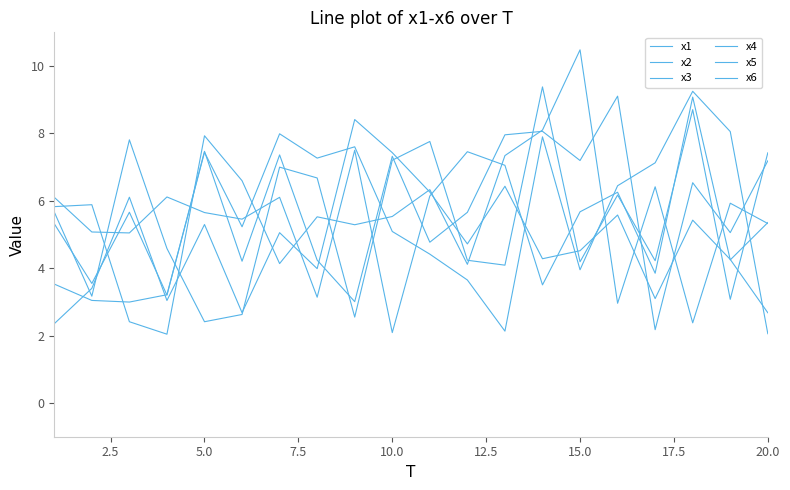

Which series has the largest total across all categories?

x4